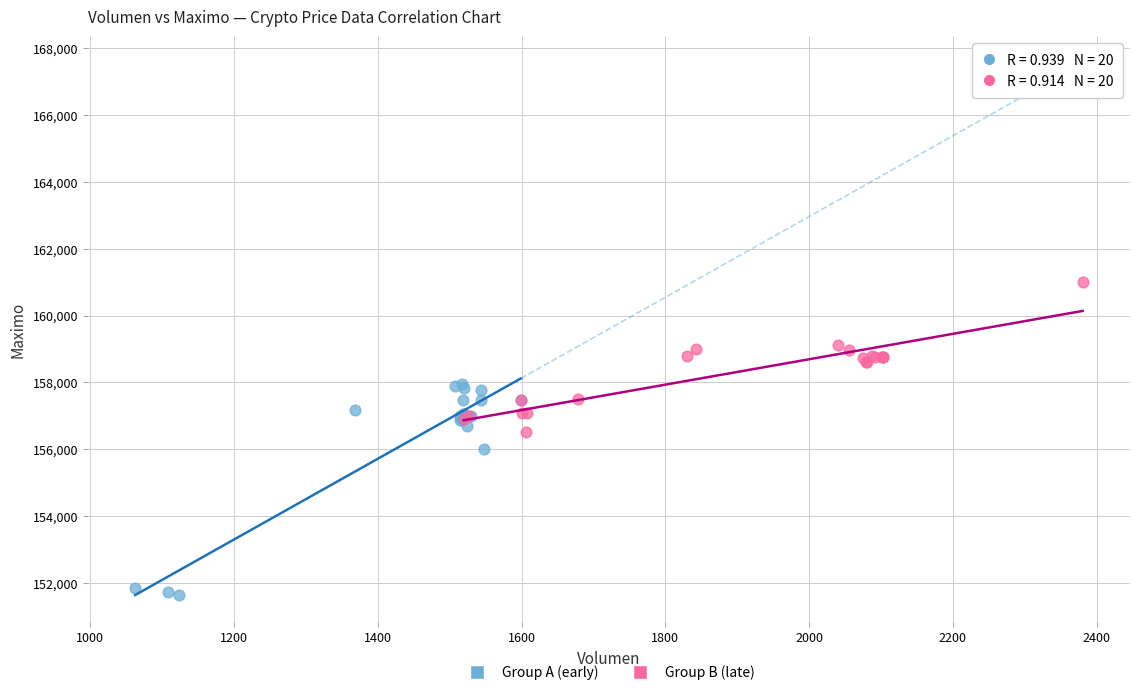

Which series reaches the minimum Y coordinate?

Group A (early)